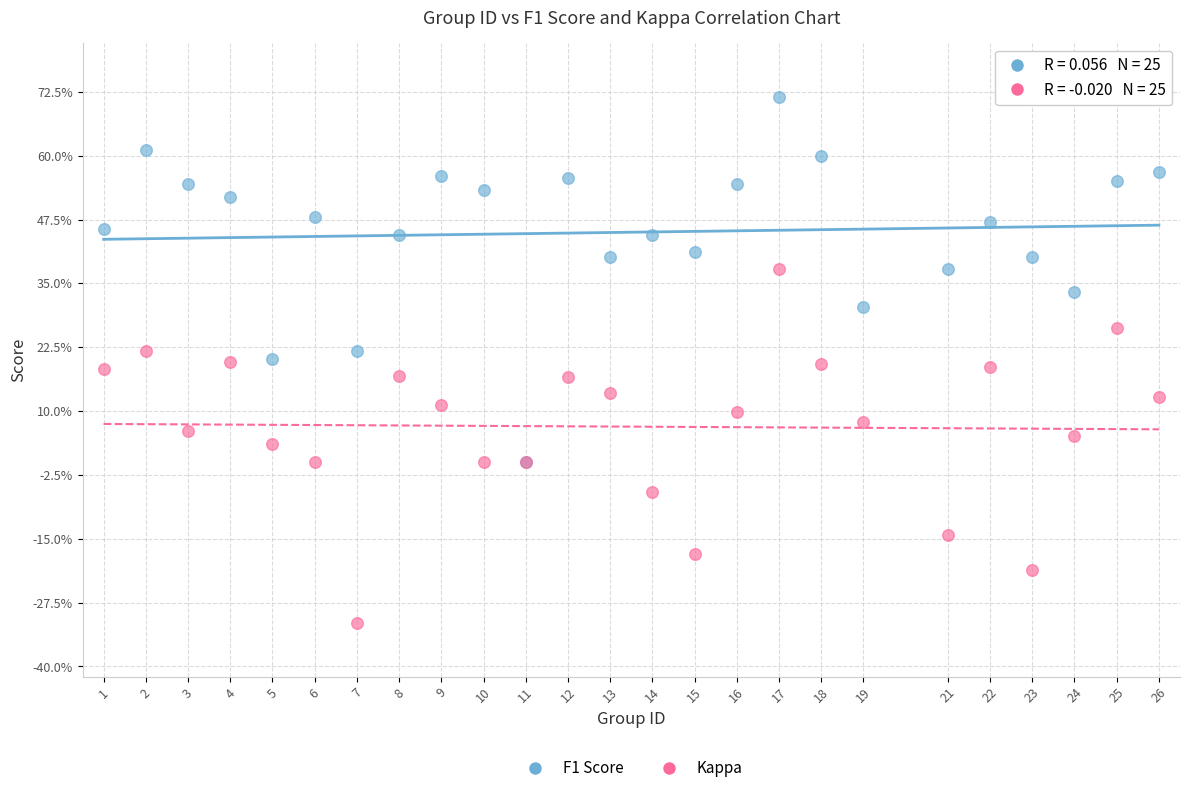

Which series reaches the maximum Y coordinate?

F1 Score